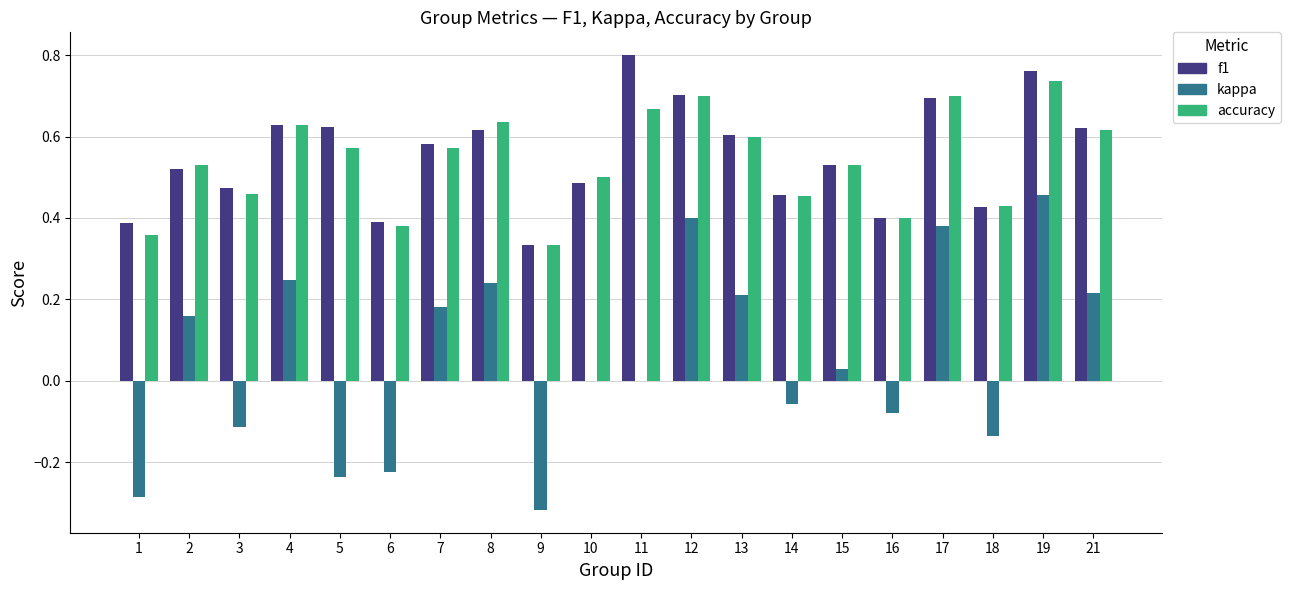

Which category has the highest value in the f1 series?

11